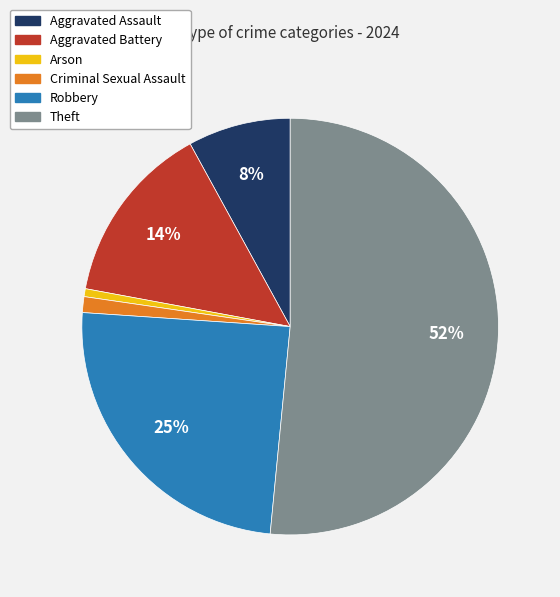

Which slice is the largest?

Theft